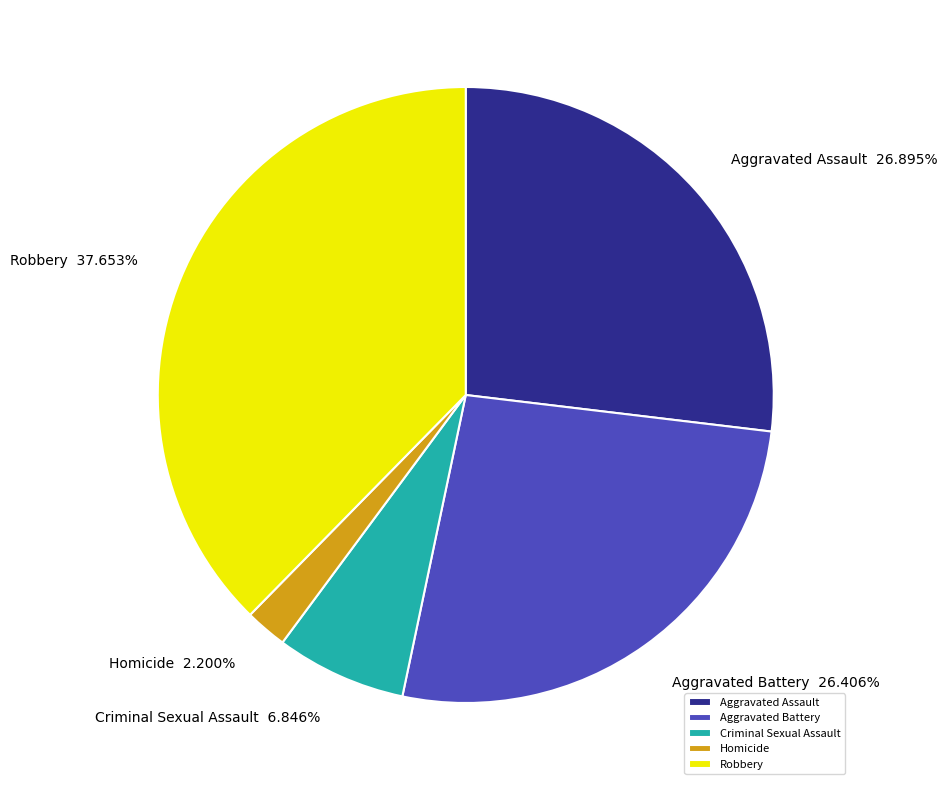

Count the number of slices in the pie.

5